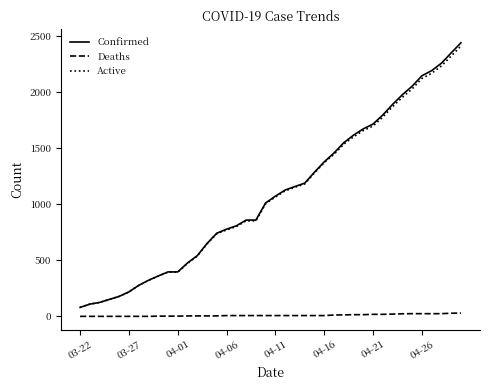

Which series has the largest range (max minus min)?

Confirmed